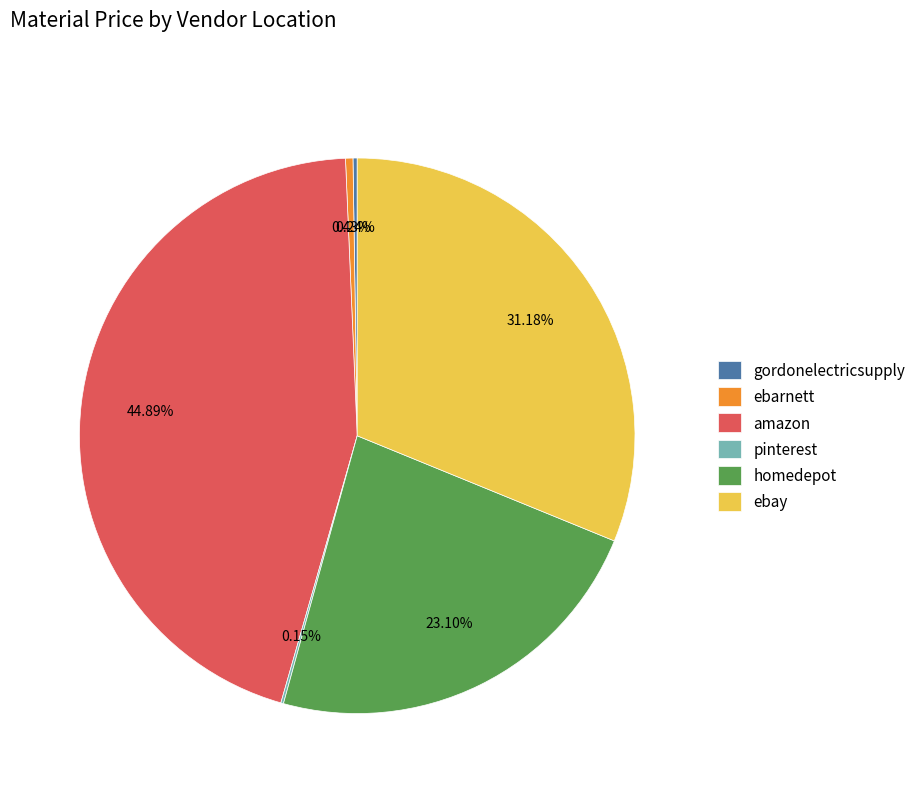

Does any single category account for the majority?

No